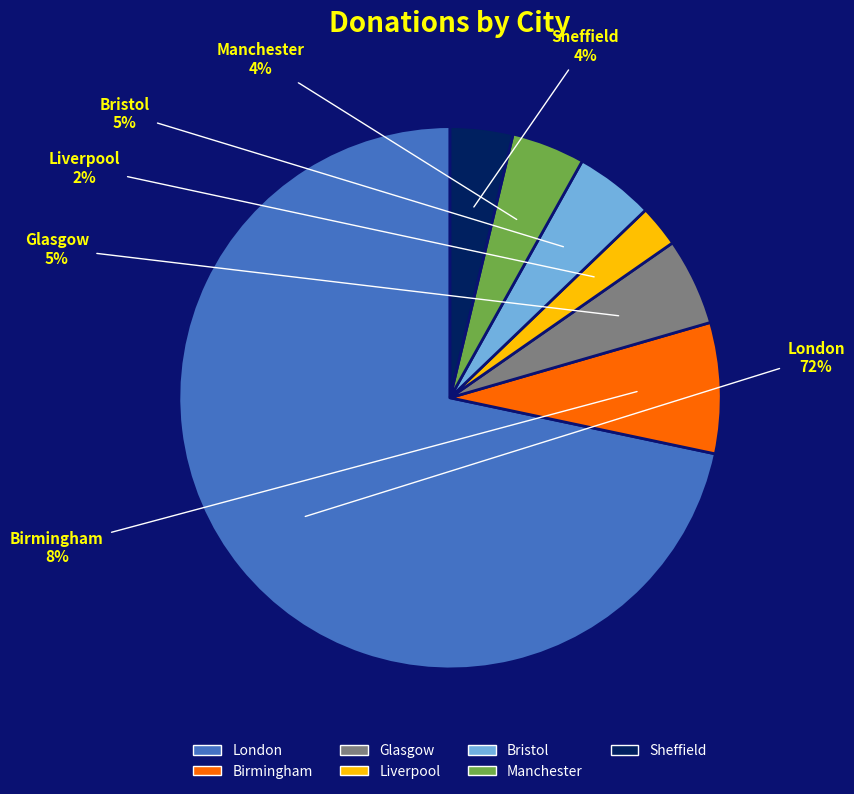

What is the largest slice in the pie chart?

London